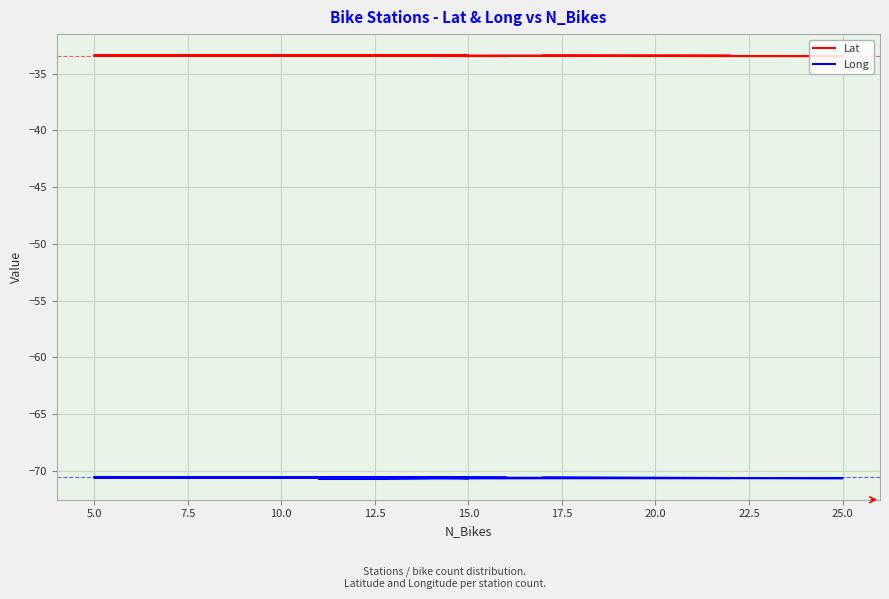

What is the difference between the highest and lowest values at 5.0?

37.2